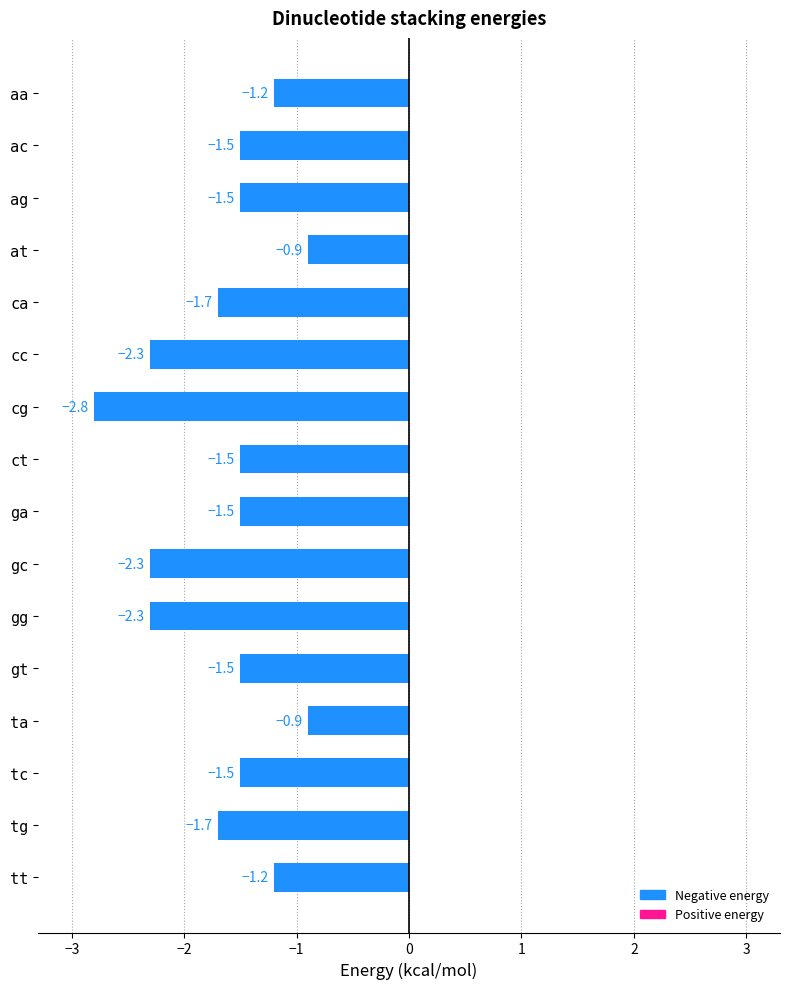

What is the approximate value at at?

-0.9